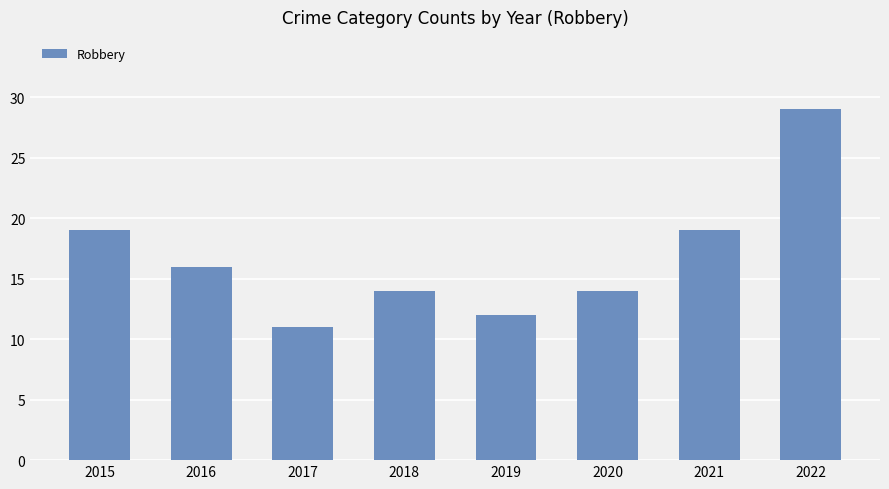

The value at 2018 is 8. True or false?

False